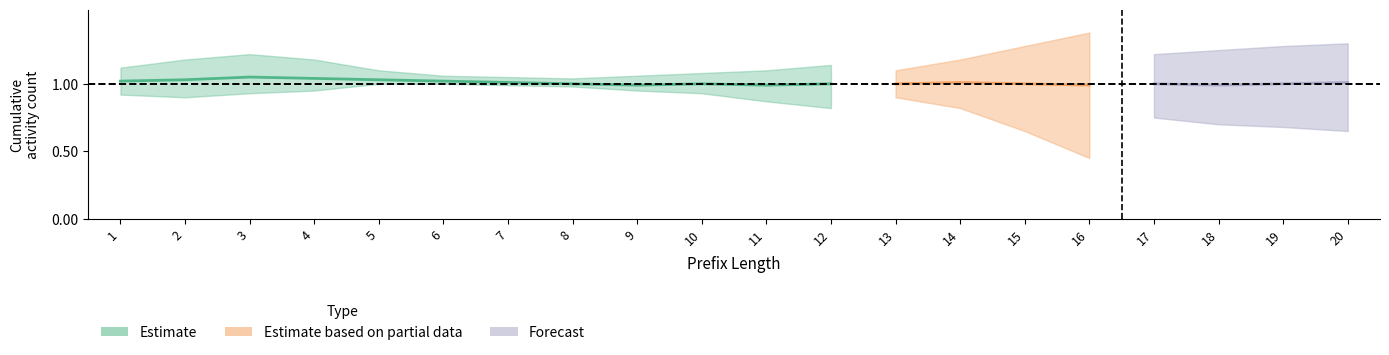

What is the maximum value shown in the chart?

1